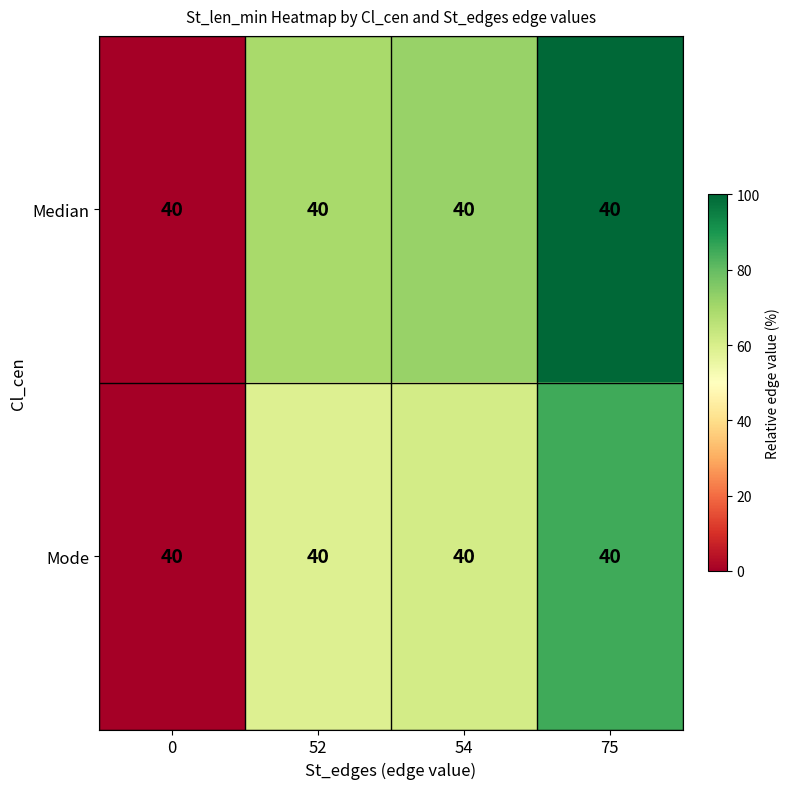

True or false: Mode has a value of 96.9 at 52.

False